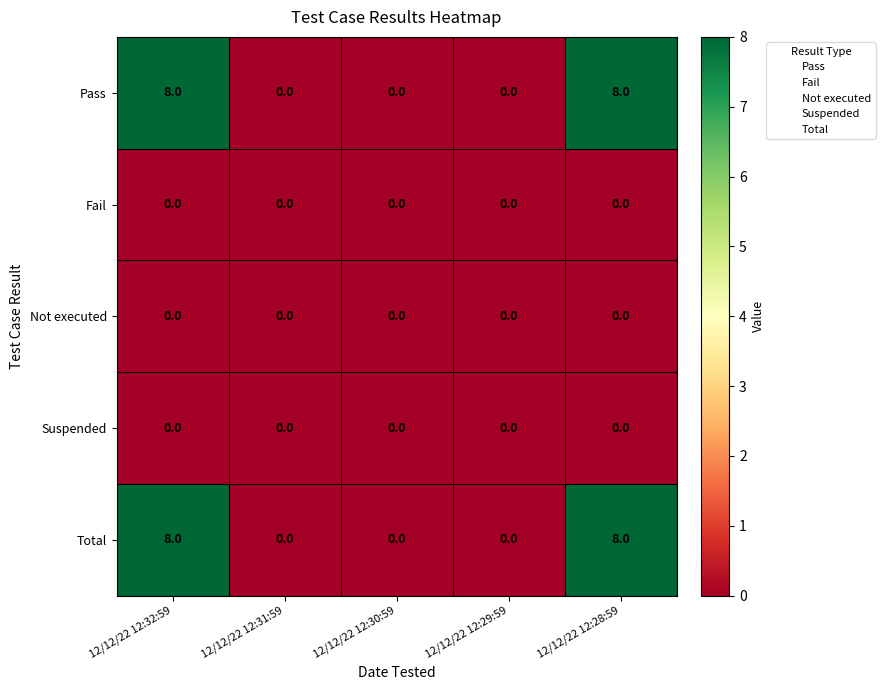

Reading right to left, transcribe all the data shown in this chart.

Pass: 8	0	0	0	8
Fail: 0	0	0	0	0
Not executed: 0	0	0	0	0
Suspended: 0	0	0	0	0
Total: 8	0	0	0	8